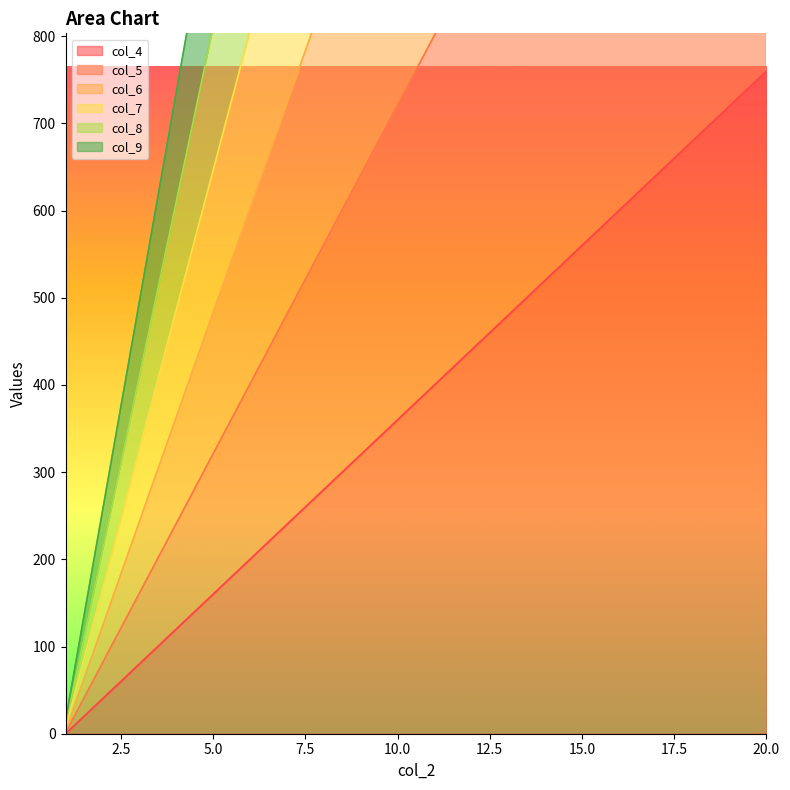

How many values in the col_6 series are below 1203?

10